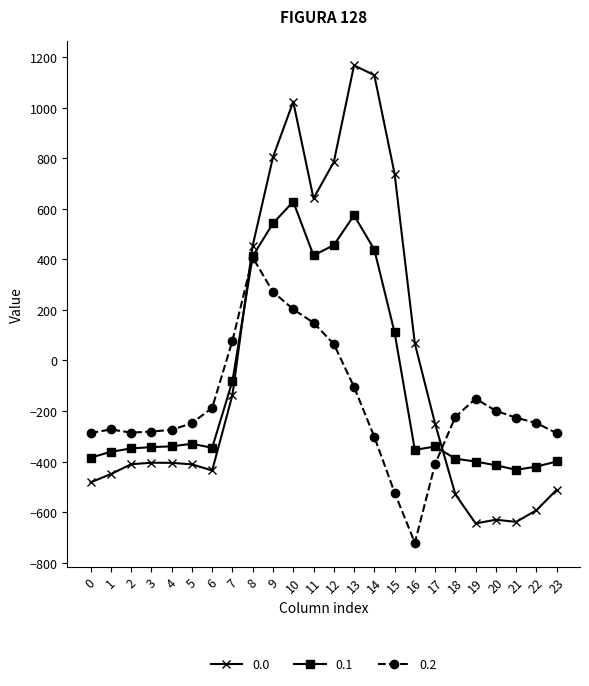

What is the difference between the highest and lowest values at 10?

820.6